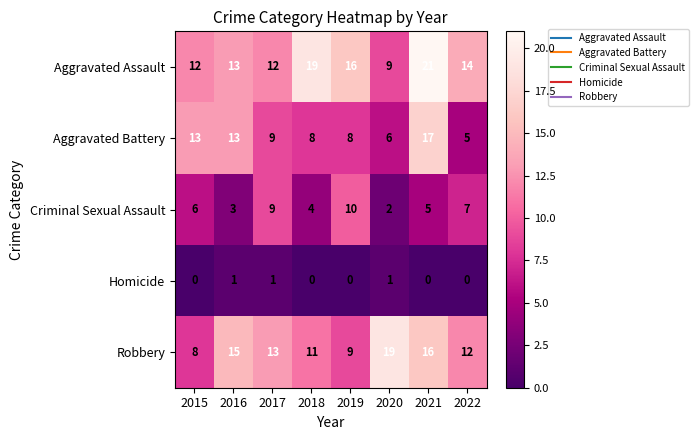

At 2020, list the series in order from largest to smallest.

Robbery, Aggravated Assault, Aggravated Battery, Criminal Sexual Assault, Homicide